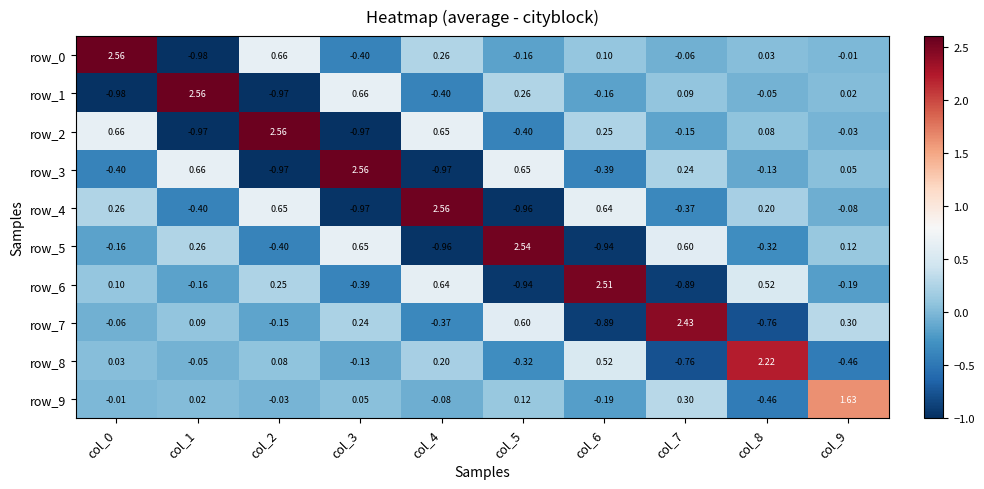

What is the average value of the row_6 series?

0.1